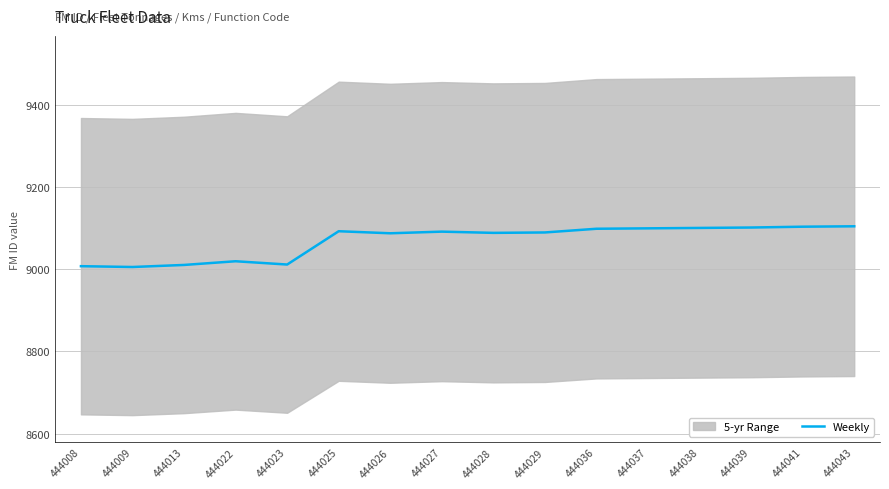

Is it true that the value at 444013 is 15941?

False